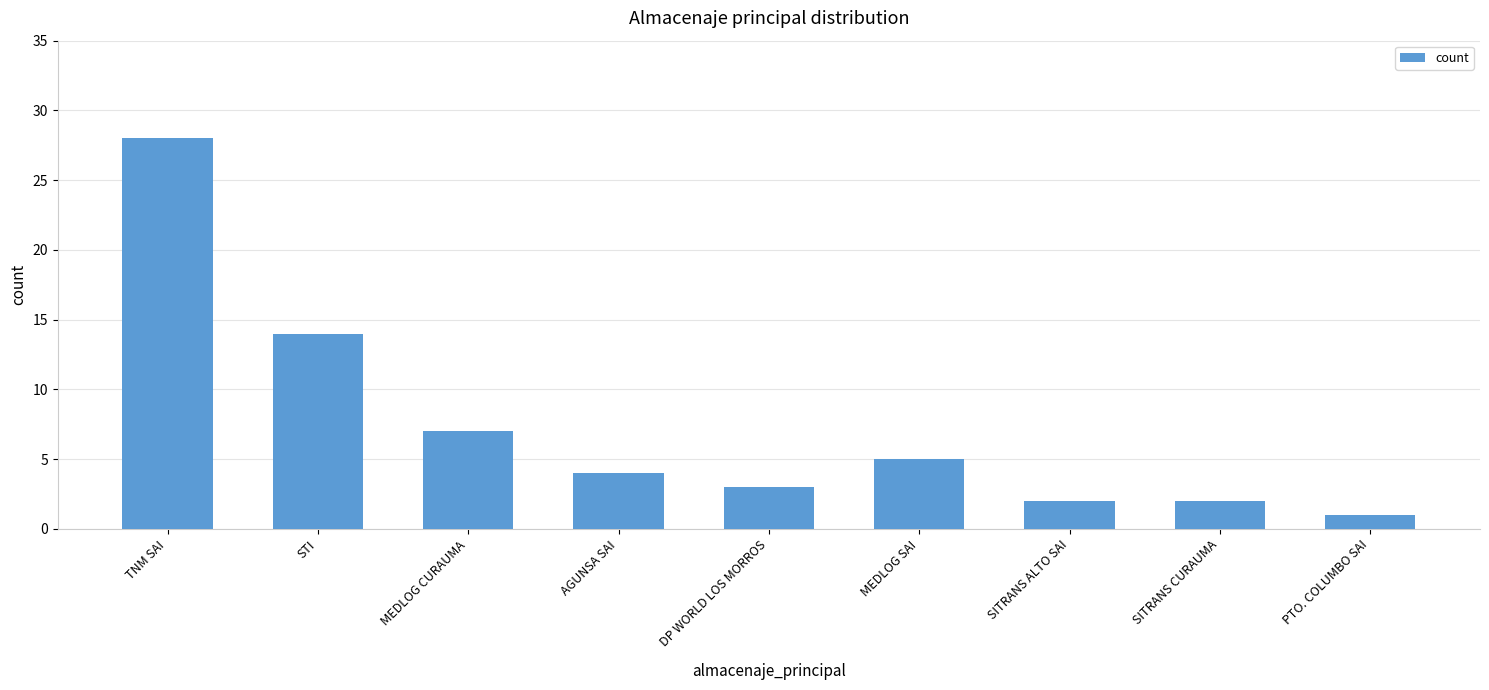

Count the number of categories in the chart.

9